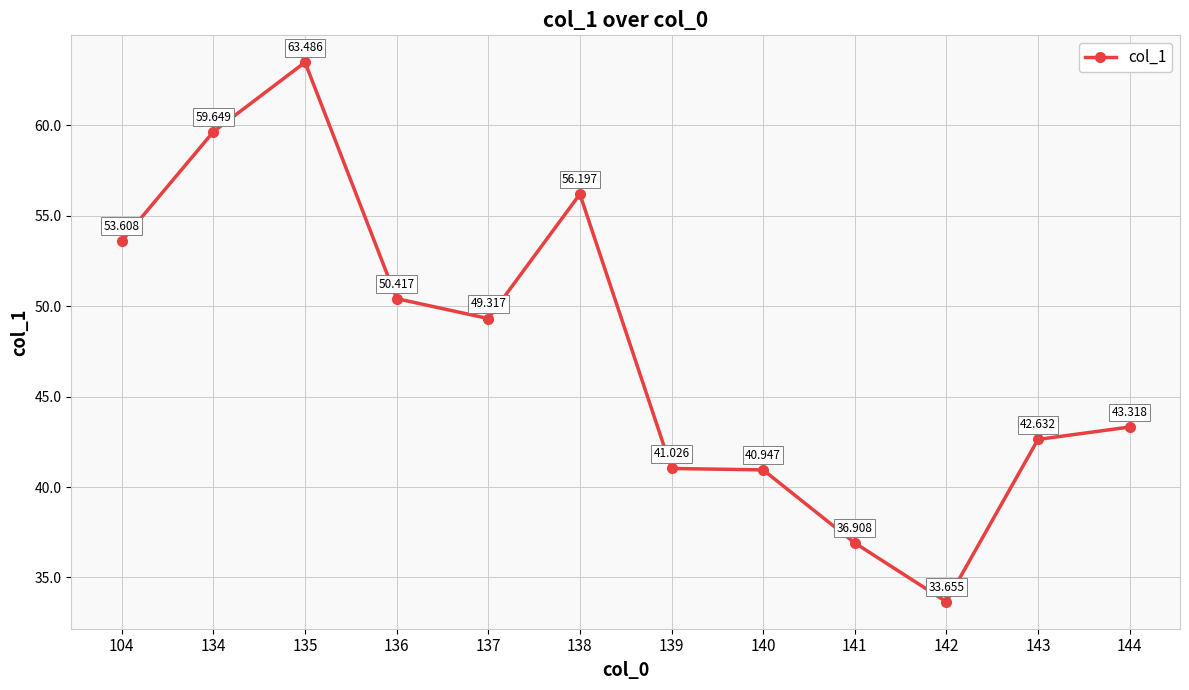

What is the greatest value displayed?

63.5